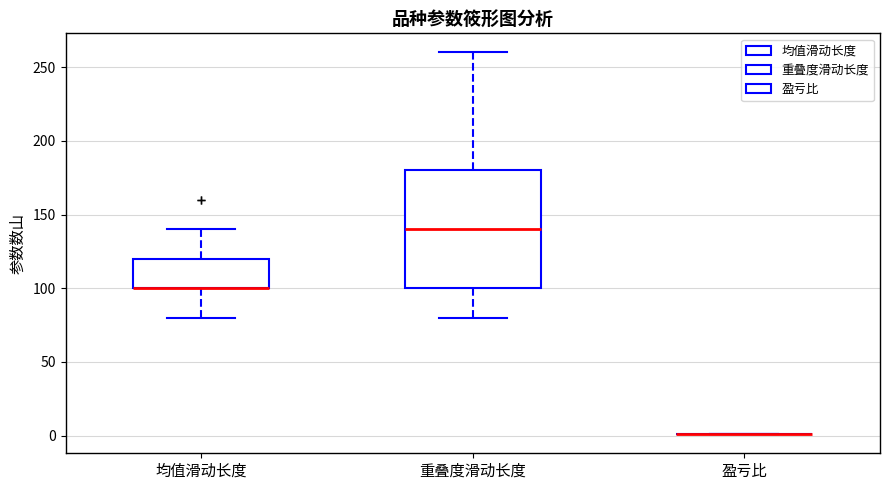

Reading left to right, transcribe this box plot: for each box, give where its median line is, the range the box spans, and where its two whiskers end, as read against the y-axis. The values are not printed on the chart, so give them approximately, as read against the axis.

均值滑动长度: median 100 (drawn on the box's lower edge), box 100 to 120, whiskers 80 to 140
重叠度滑动长度: median 140, box 100 to 180, whiskers 80 to 260
盈亏比: box collapsed to a line at 0, whiskers 0 to 0